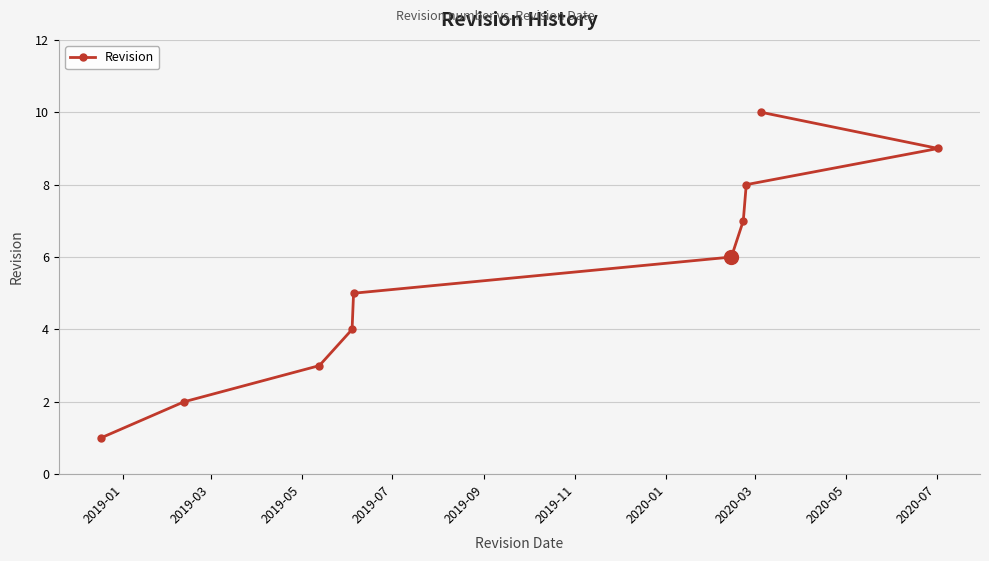

What is the maximum value shown in the chart?

10